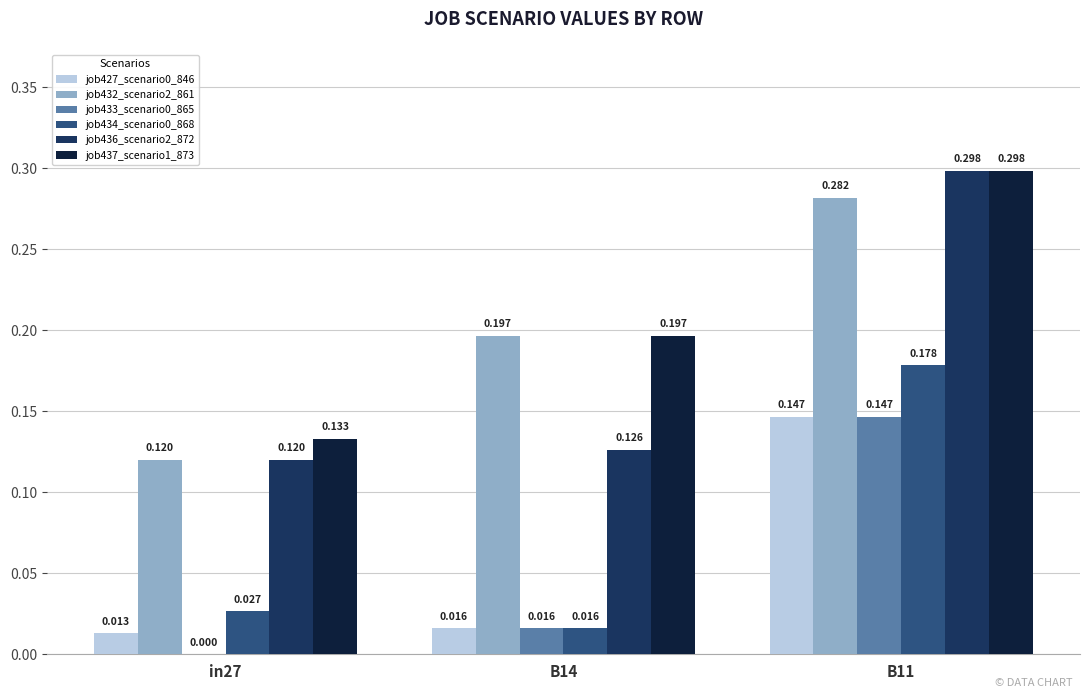

Is the value of job434_scenario0_868 at B11 greater than the value of job432_scenario2_861 at in27?

Yes